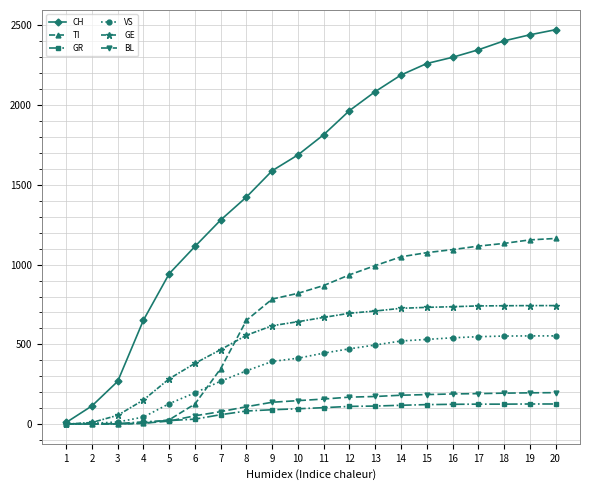

Between 10 and 20, which series saw the biggest shift?

CH